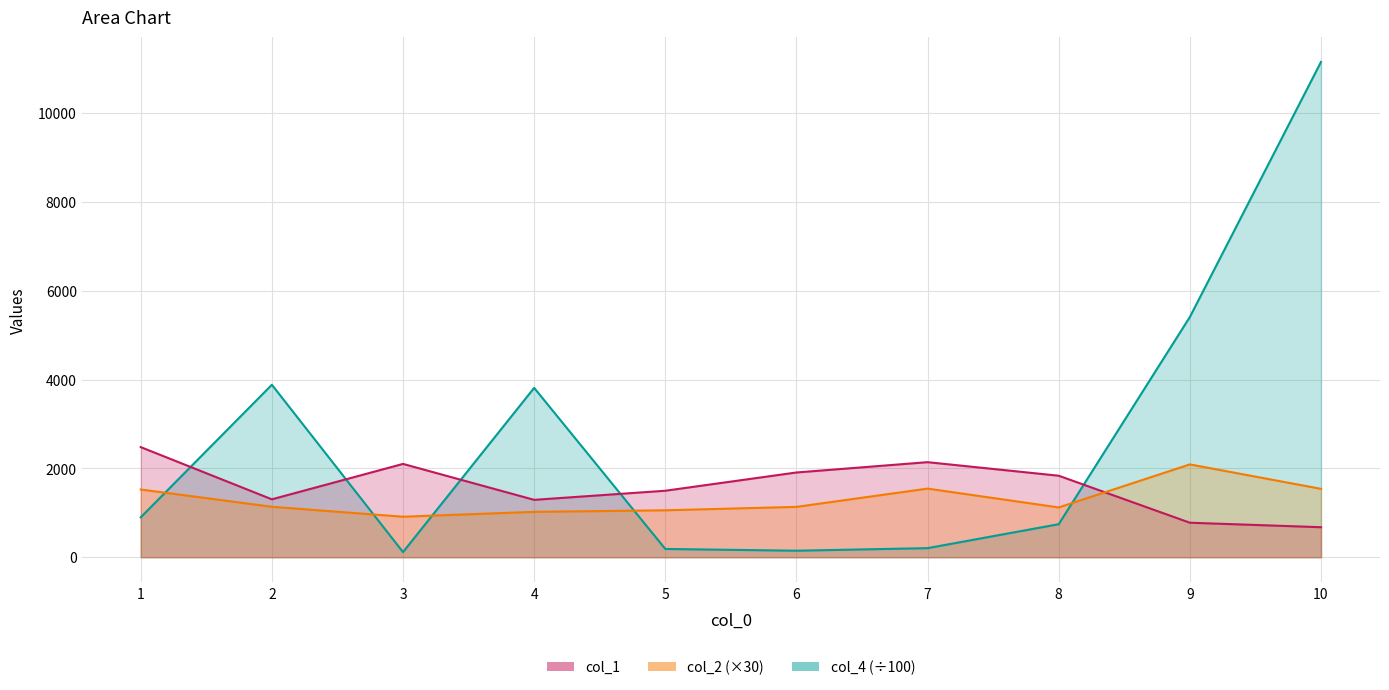

The col_2 series shows 1133.6 at 6. True or false?

True